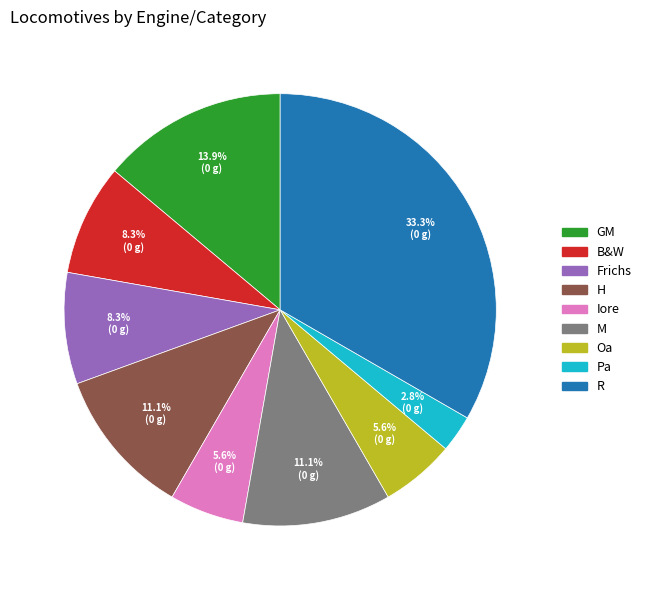

How many segments does this pie chart have?

9